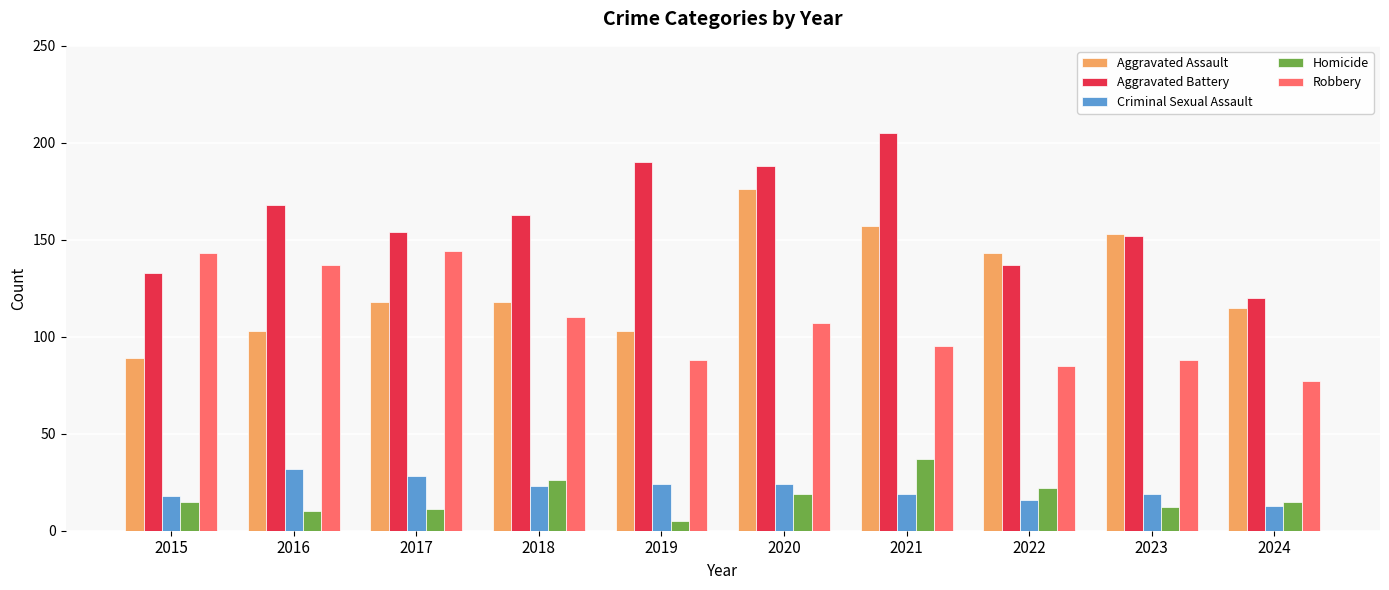

What is the difference between the highest and lowest values at 2022?

127